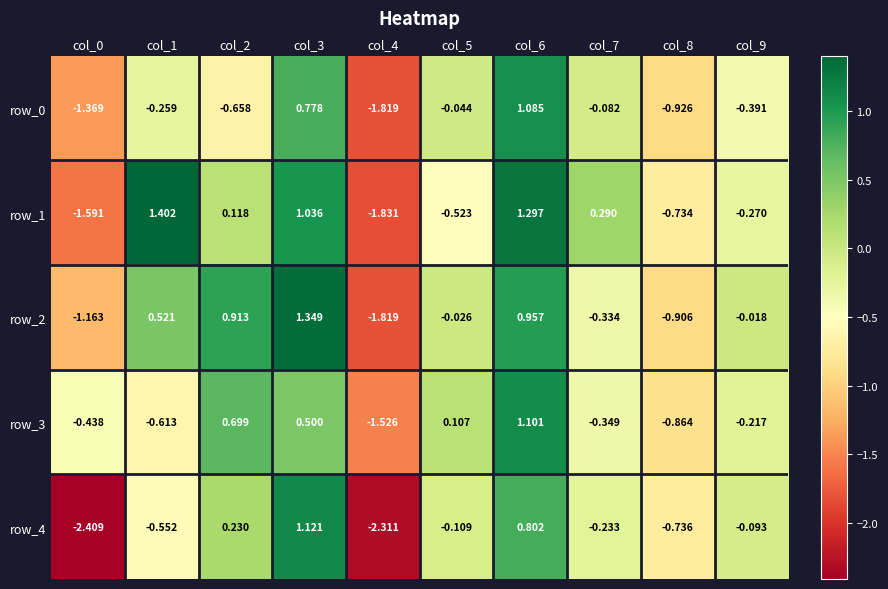

Is the value of row_2 at col_8 greater than the value of row_1 at col_8?

No